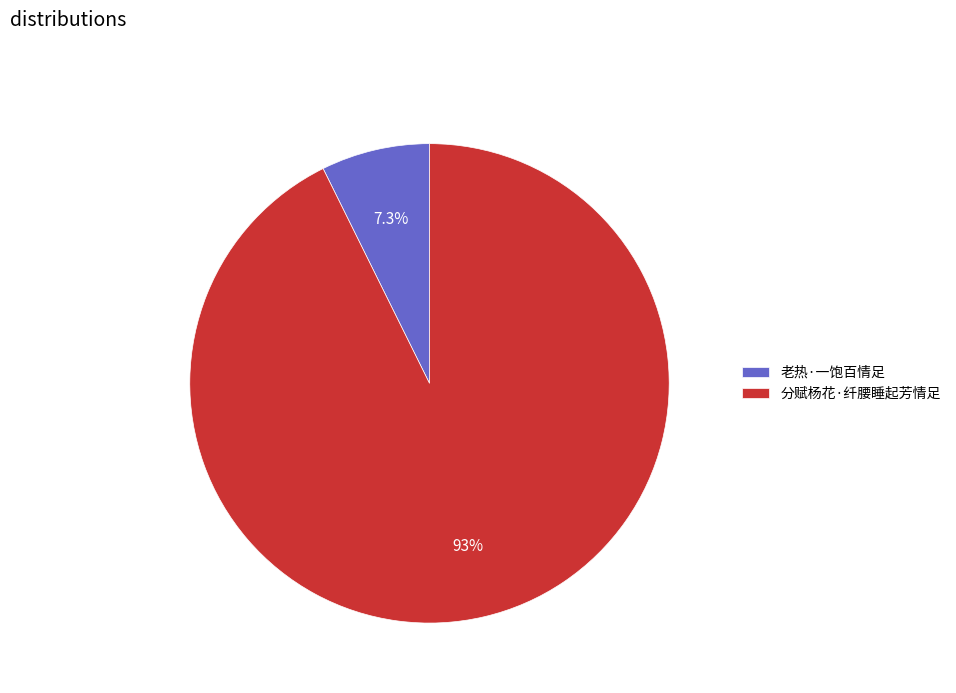

Rank the categories by value from lowest to highest.

老热·一饱百情足, 分赋杨花·纤腰睡起芳情足